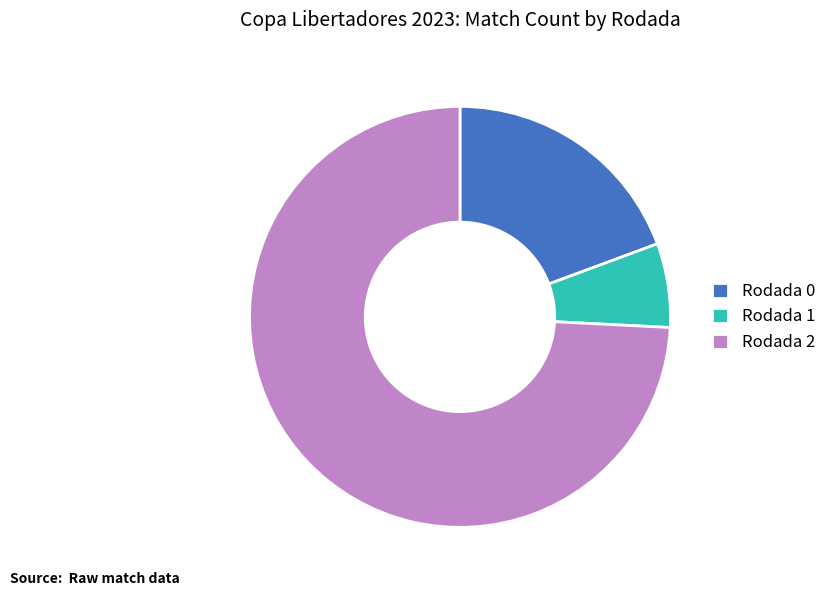

Count the number of slices in the pie.

3